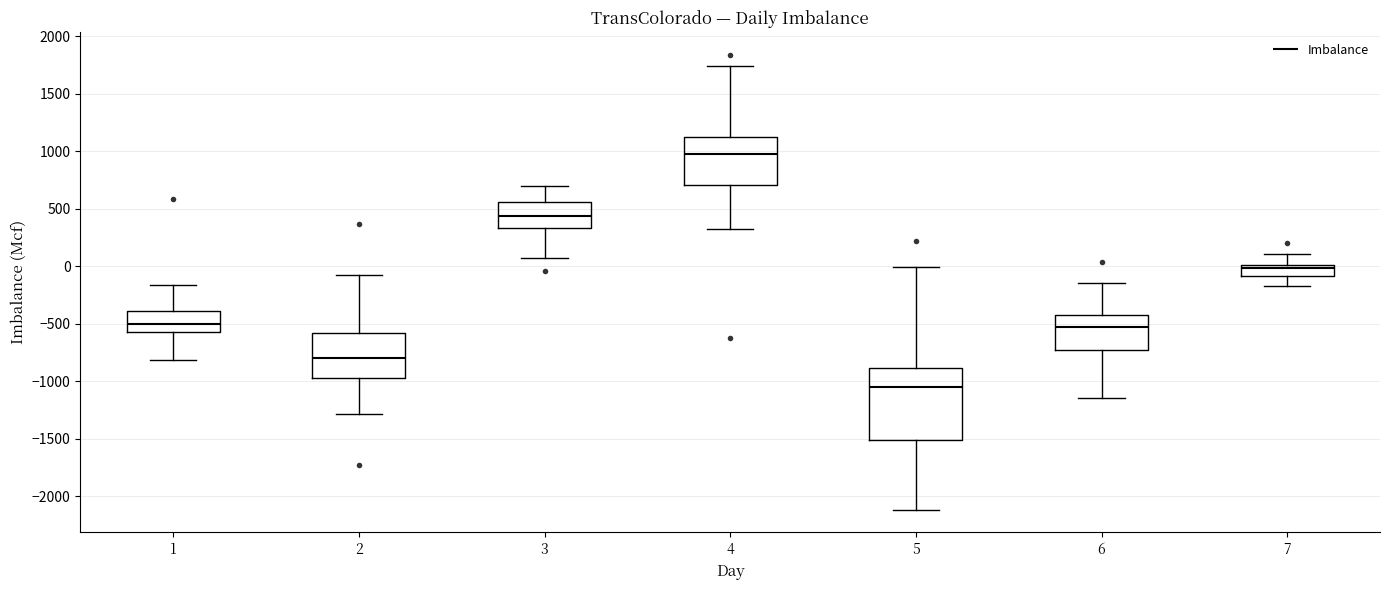

Which box has the highest median line?

4